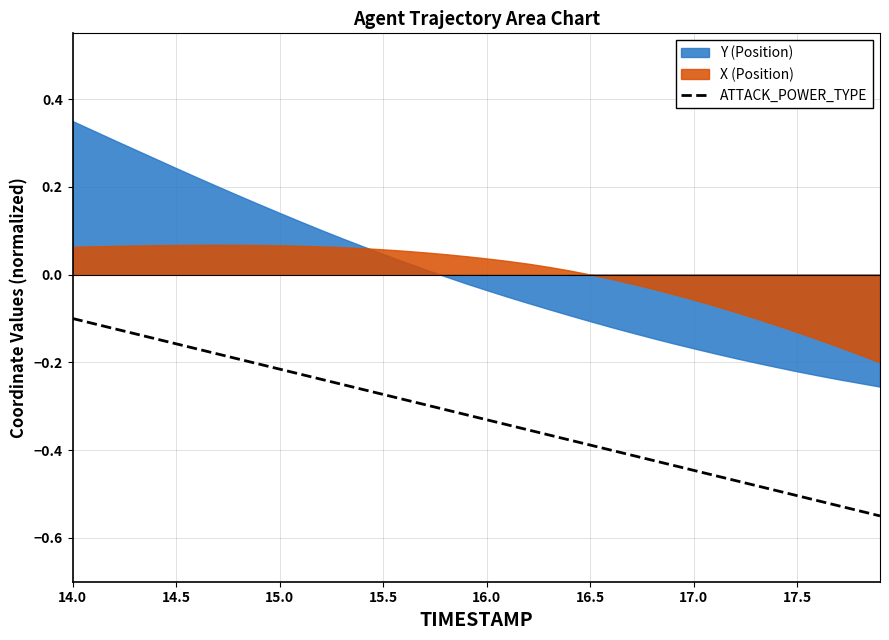

Is it true that ATTACK_POWER_TYPE equals -0.1 at 14.0?

True